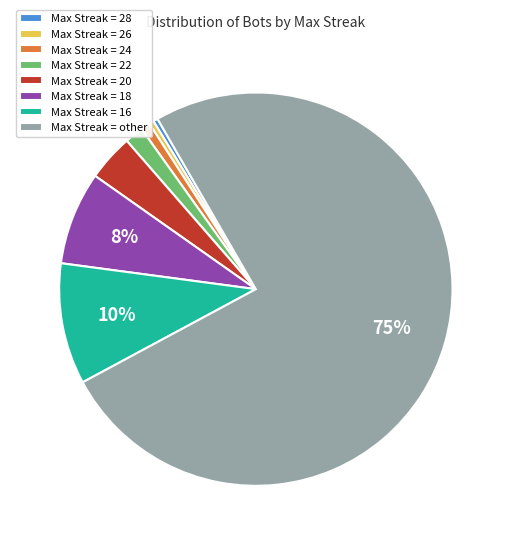

To the nearest percent, what is the average slice percentage?

12%